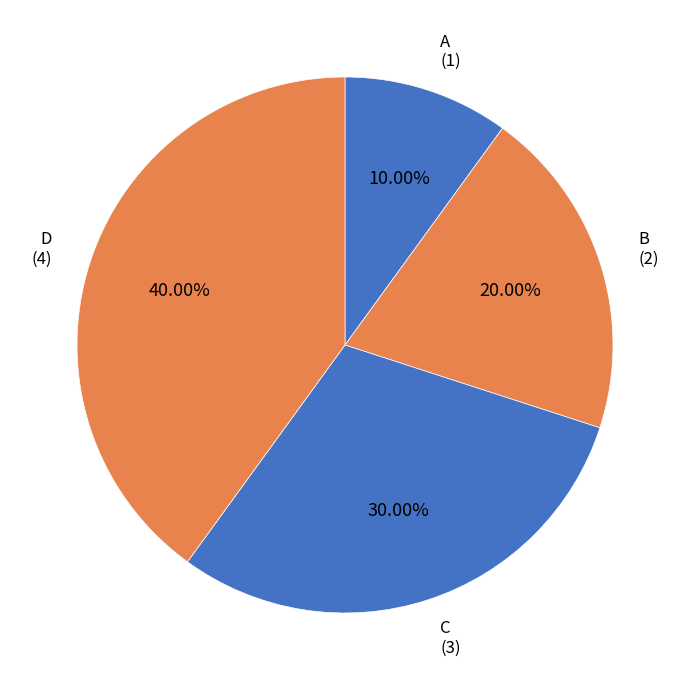

Do C and A together represent more than half of the pie?

No